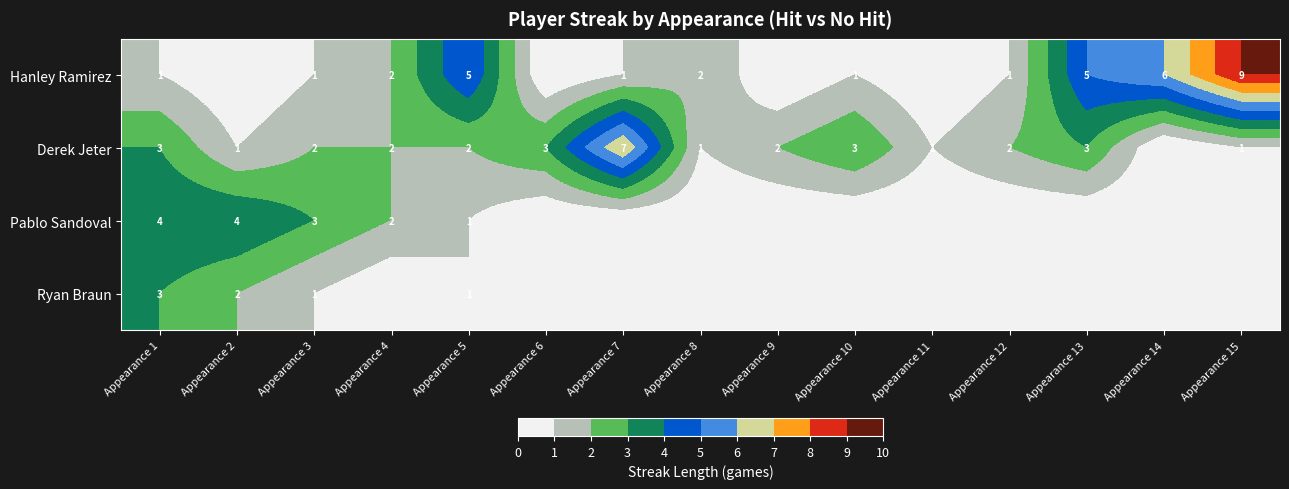

Is it true that Derek Jeter equals 2 at Appearance 3?

True